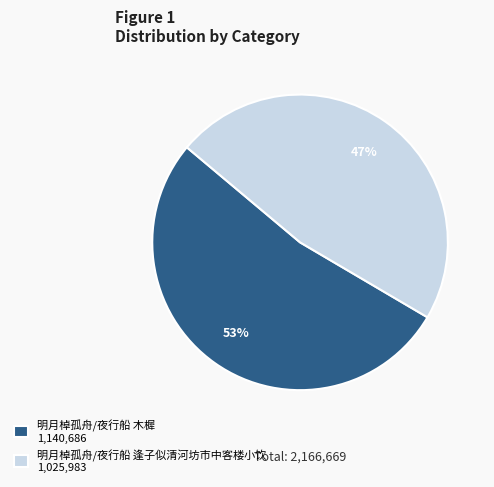

Combined, do 明月棹孤舟/夜行船 木樨 1,140,686 and 明月棹孤舟/夜行船 逢子似清河坊市中客楼小饮 1,025,983 account for over 50%?

Yes